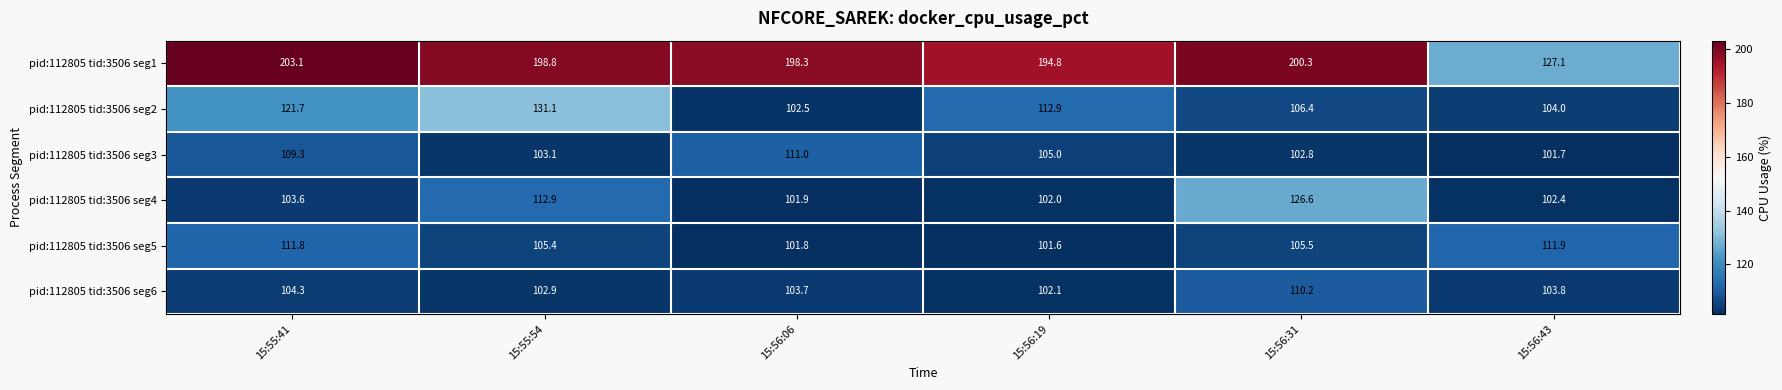

What is the approximate value of pid:112805 tid:3506 seg2 at 15:56:06?

102.5